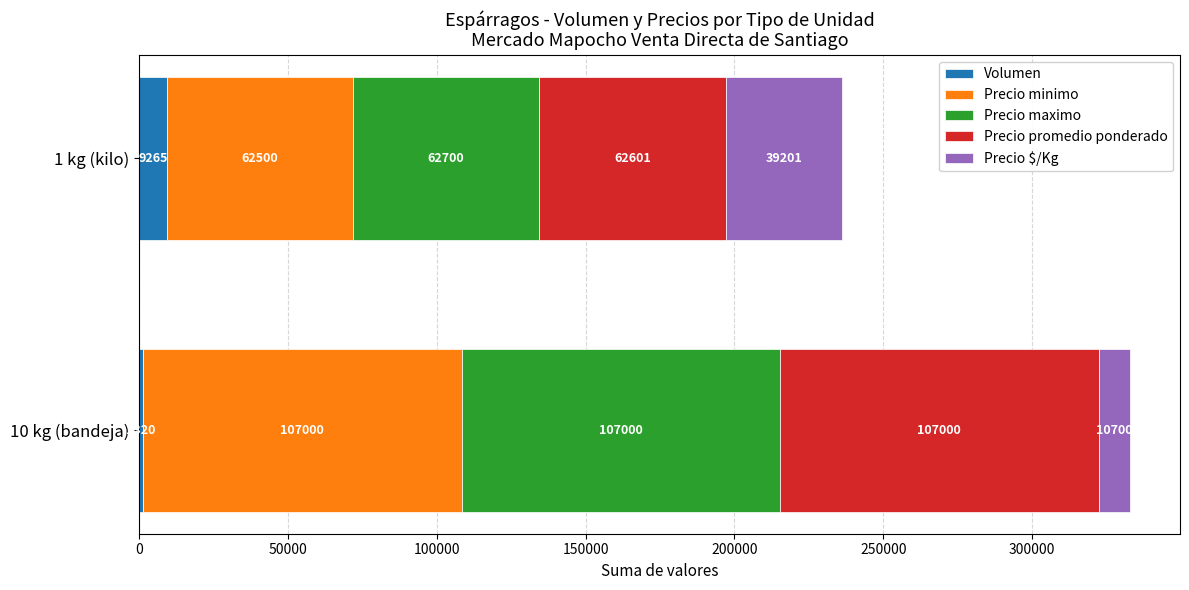

What is the difference between the maximum and minimum values in the Volumen series?

7945